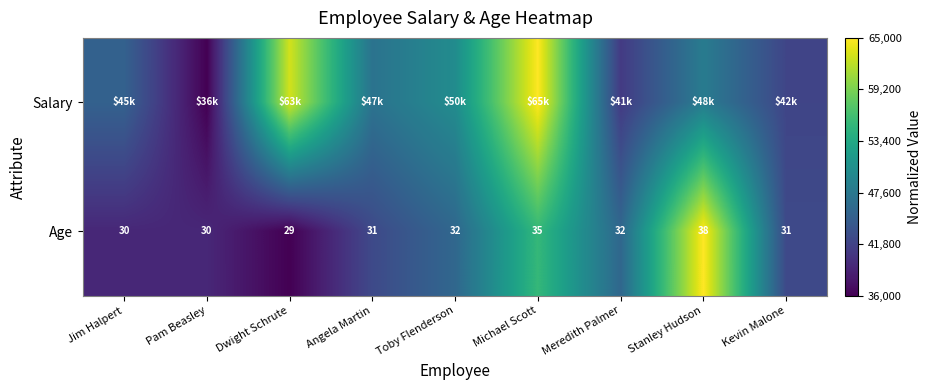

Which category has the lowest value in the Age series?

Dwight Schrute